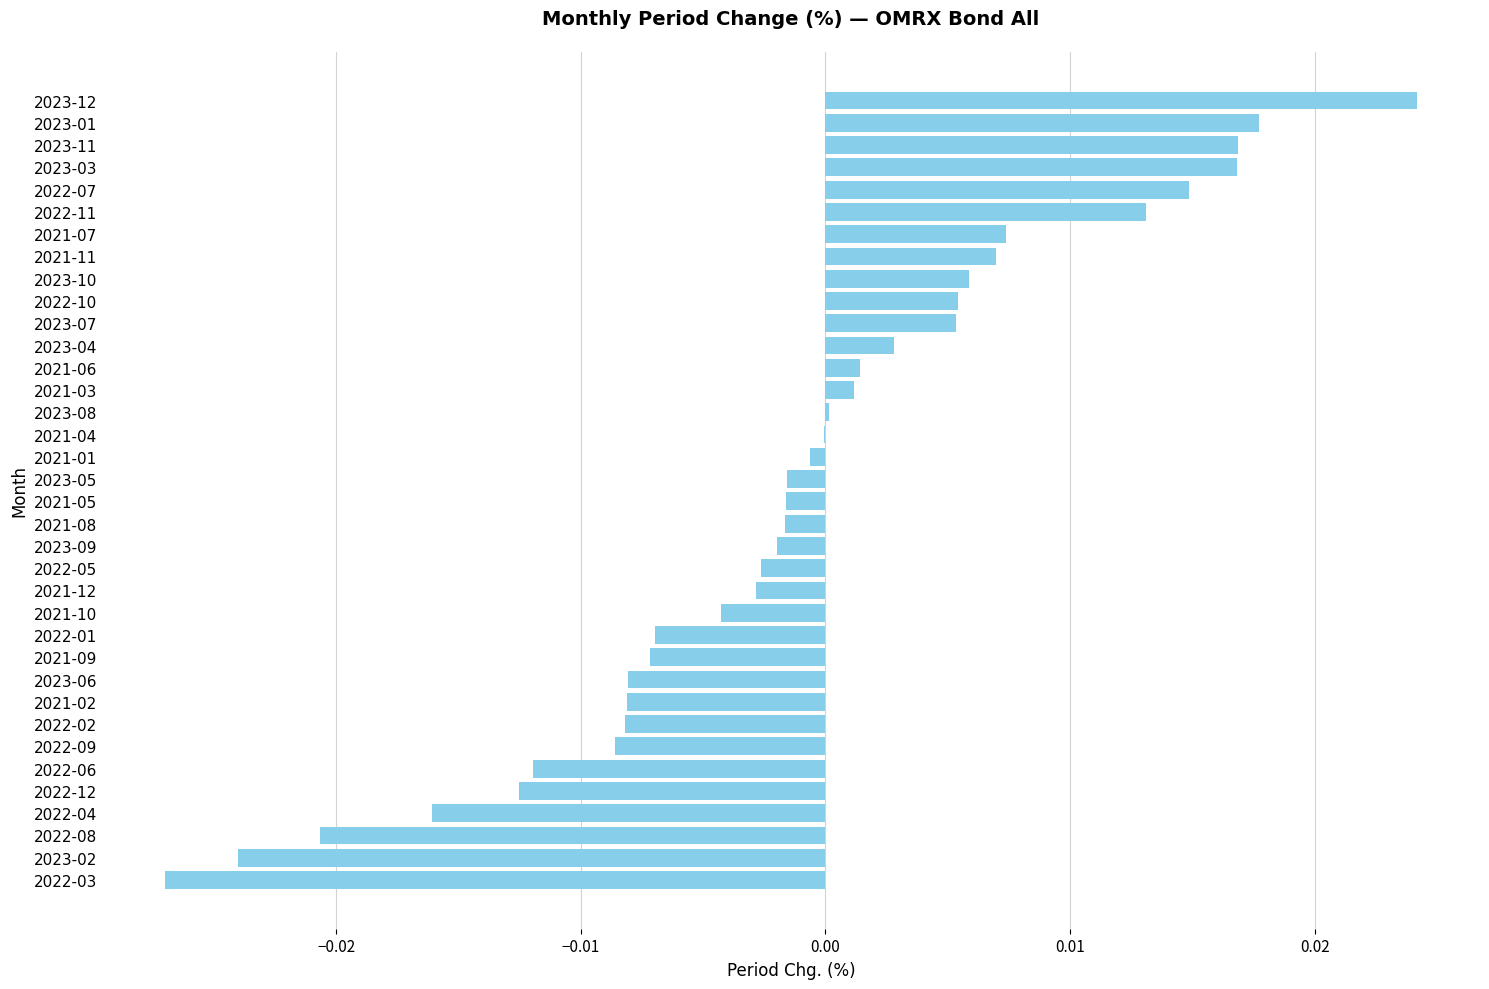

Between 2022-10 and 2022-06, which is larger?

2022-10